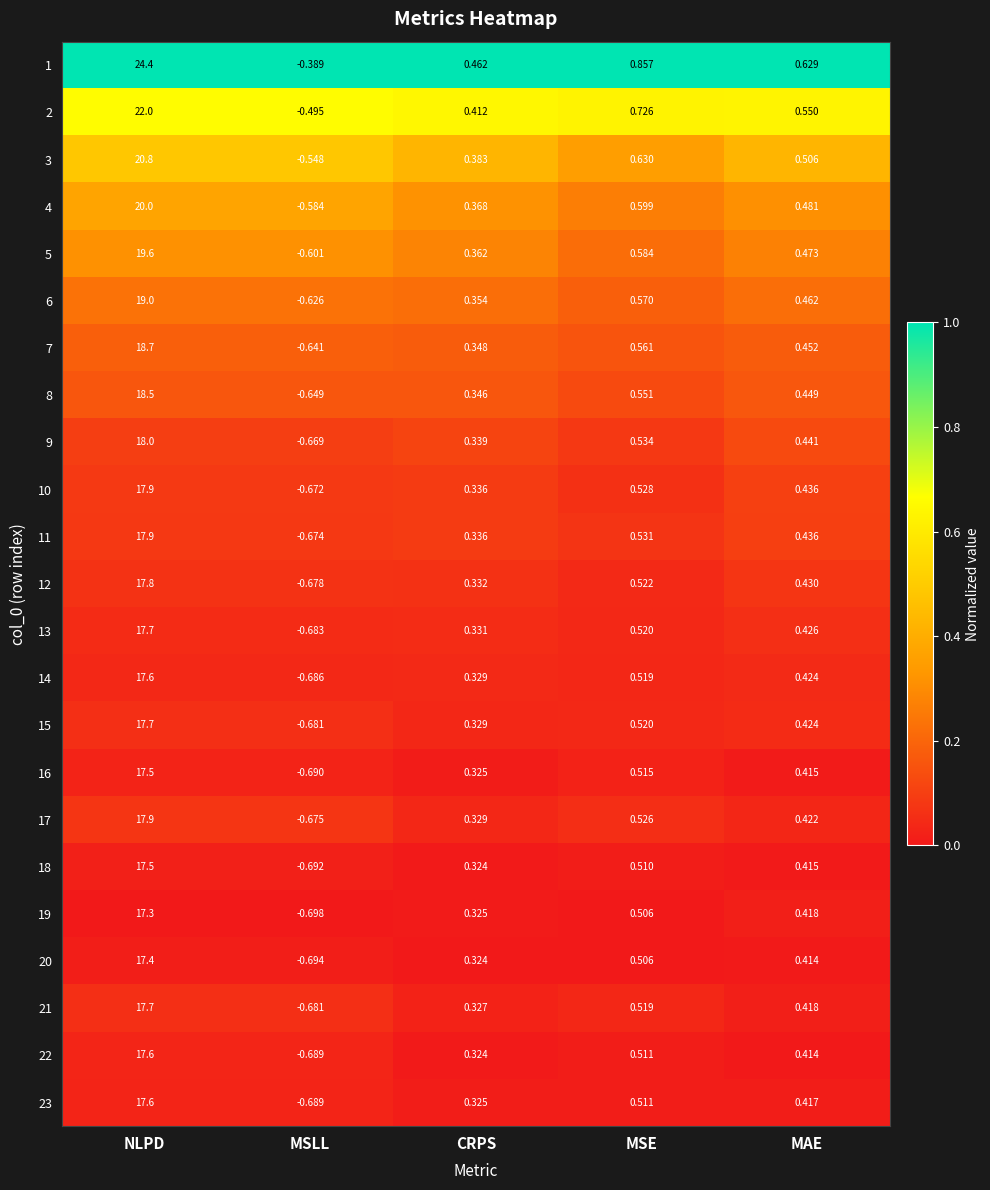

List the labels in order of 2 value, smallest first.

MSLL, CRPS, MAE, MSE, NLPD